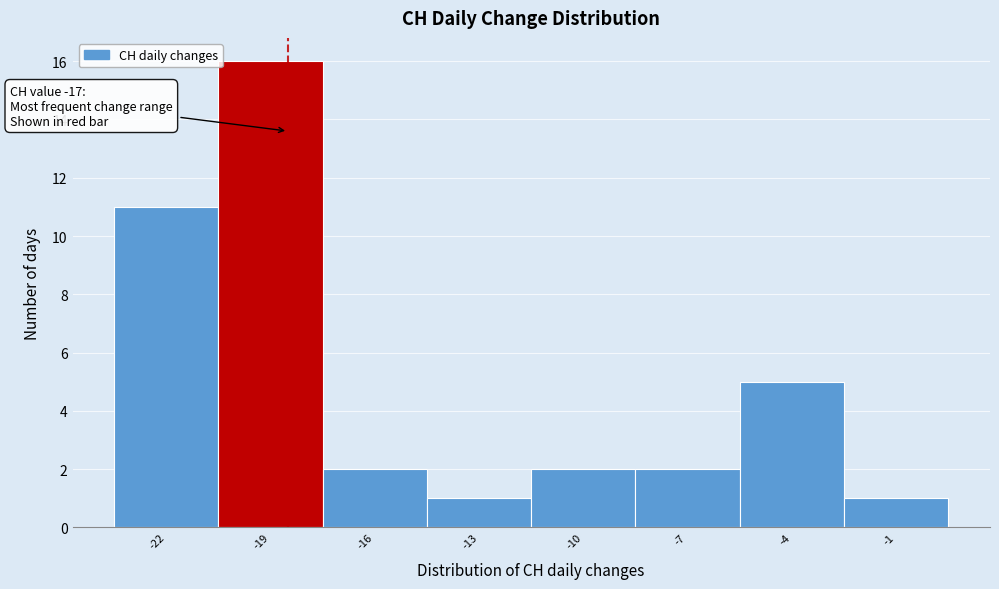

Reading left to right, extract all data points from this chart.

-22=11	-19=16	-16=2	-13=1	-10=2	-7=2	-4=5	-1=1